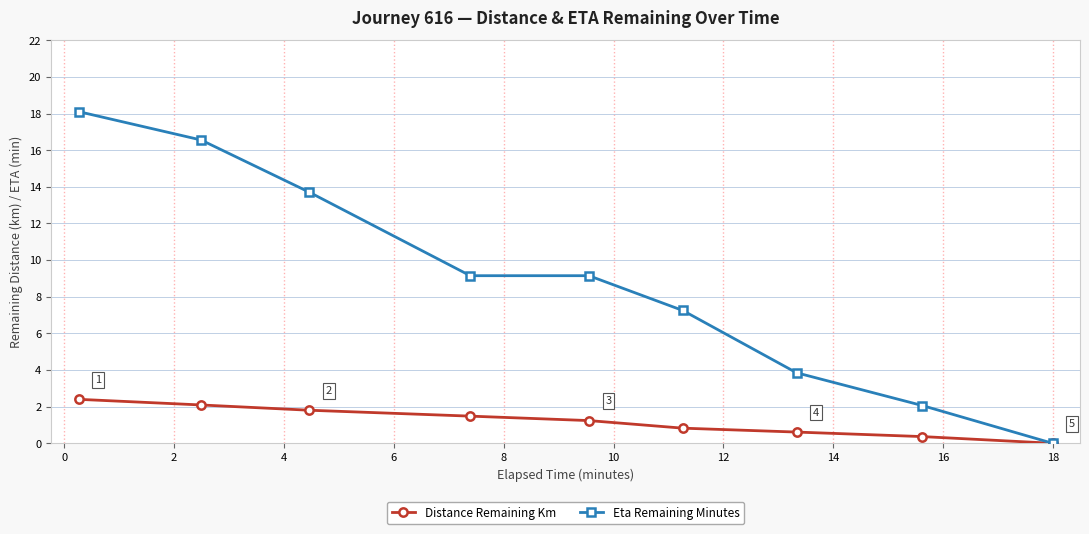

True or false: Distance Remaining Km has more than 2 interior local peaks.

False